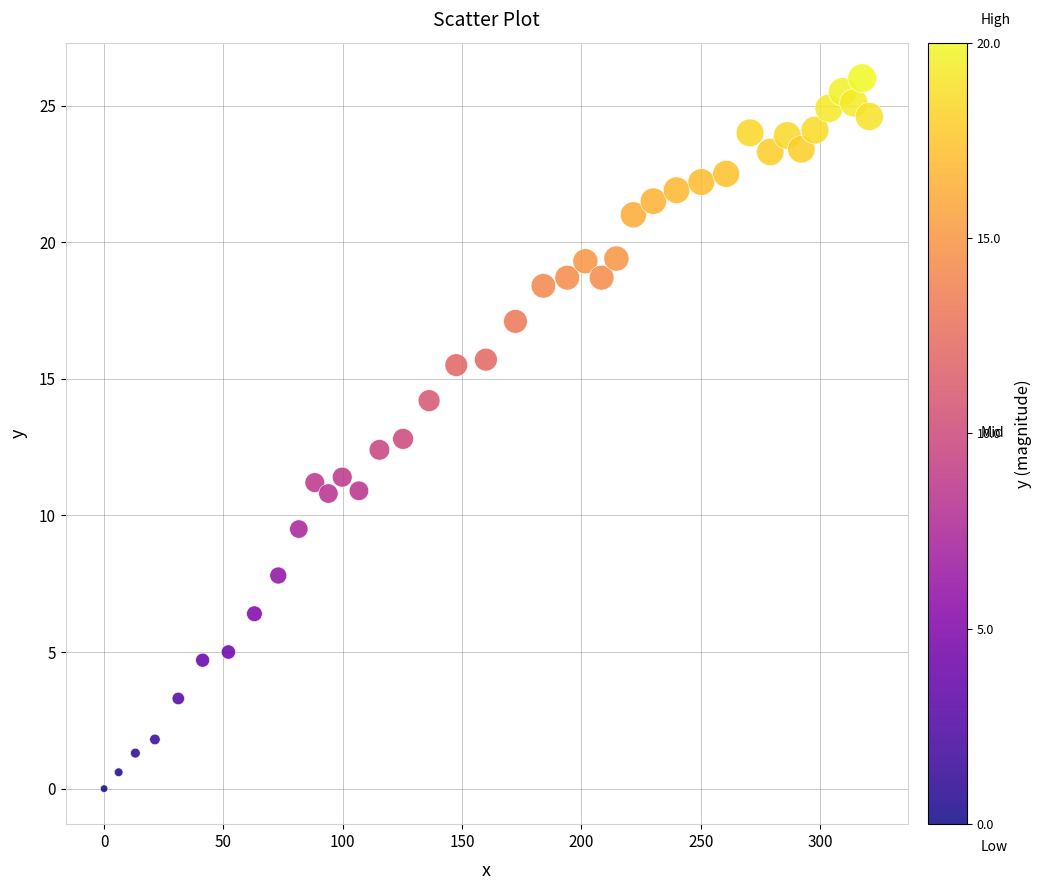

What is the range of X values (max minus min)?

320.7